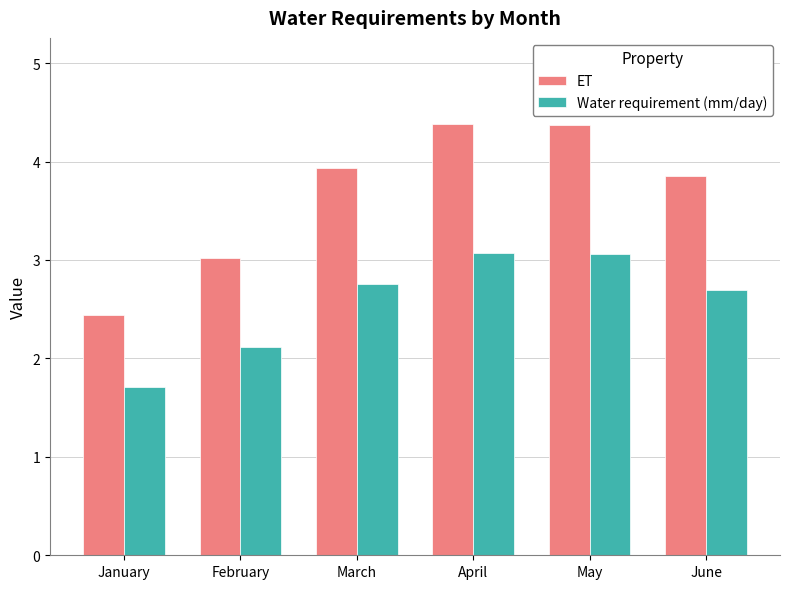

How many groups of bars are there?

6